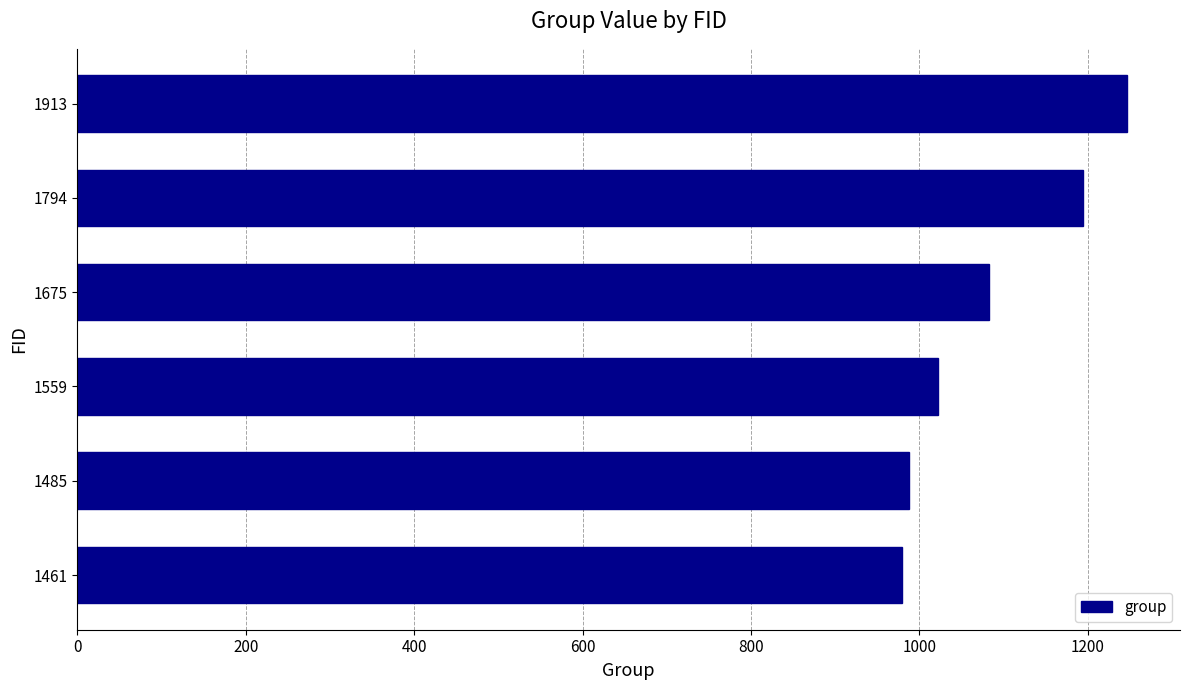

Reading bottom to top, extract all data points from this chart.

979	987	1022	1082	1194	1247